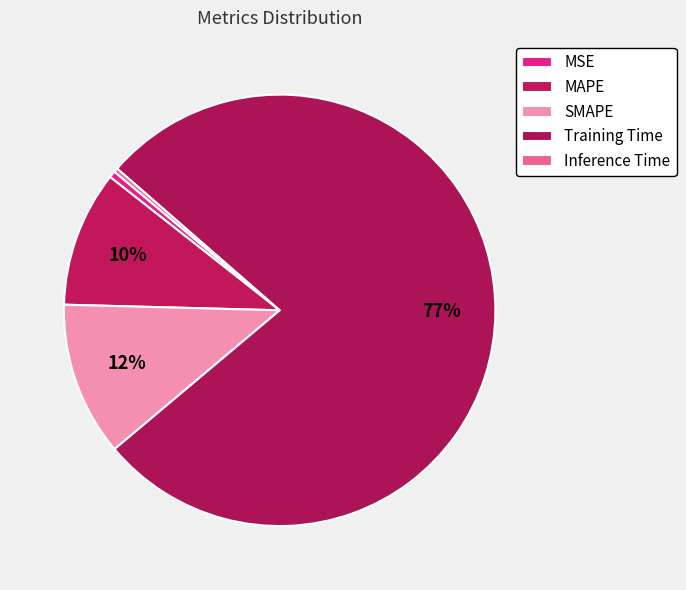

Does any single category account for the majority?

Yes